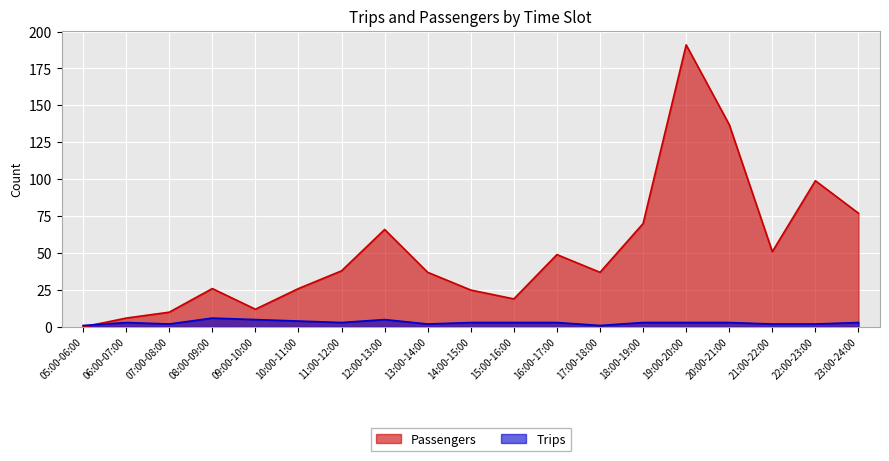

What is the sum of the Trips values at 09:00-10:00 and 13:00-14:00?

7